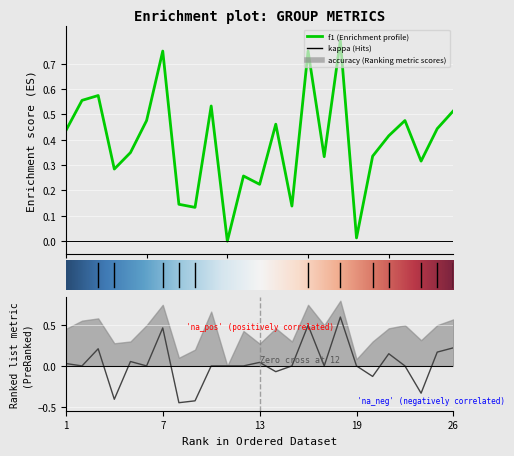

At which label does kappa first exceed 0?

1